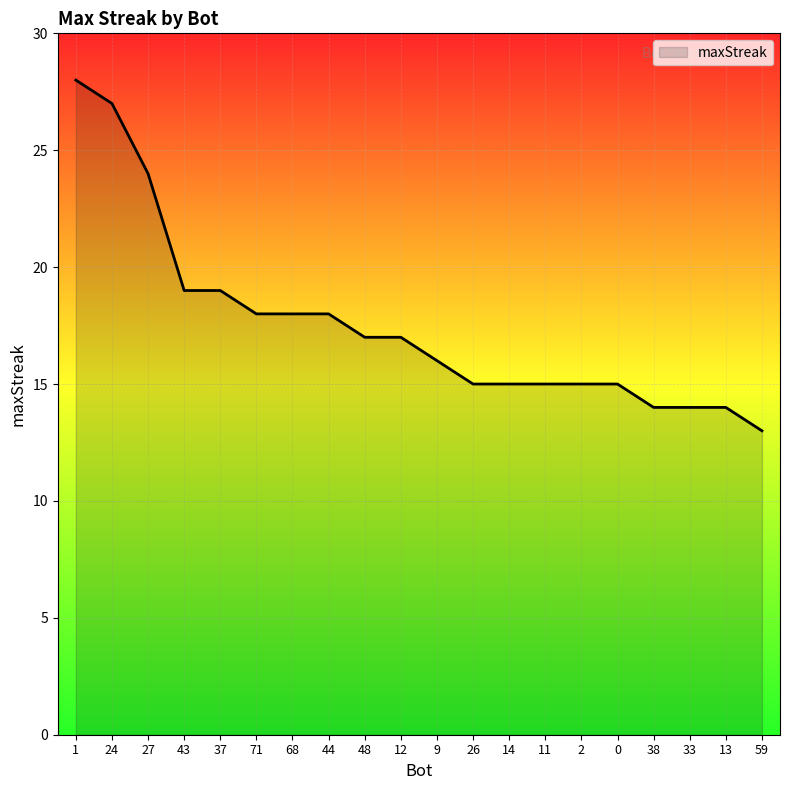

What position from the right is 1?

20